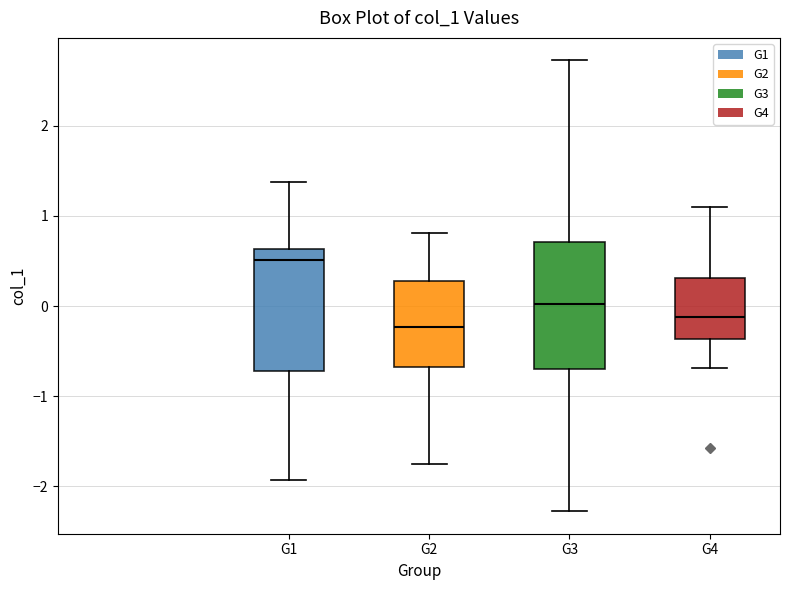

Reading left to right, transcribe this box plot: for each box, give where its median line is, the range the box spans, and where its two whiskers end, as read against the y-axis. The values are not printed on the chart, so give them approximately, as read against the axis.

G1: median 0.5, box -0.7 to 0.6, whiskers -1.9 to 1.4
G2: median -0.2, box -0.7 to 0.3, whiskers -1.8 to 0.8
G3: median 0.0, box -0.7 to 0.7, whiskers -2.3 to 2.7
G4: median -0.1, box -0.4 to 0.3, whiskers -0.7 to 1.1